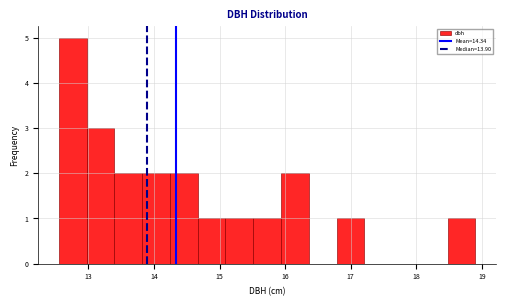

Which range on the x-axis has the tallest bar?

12.6 to 13.0